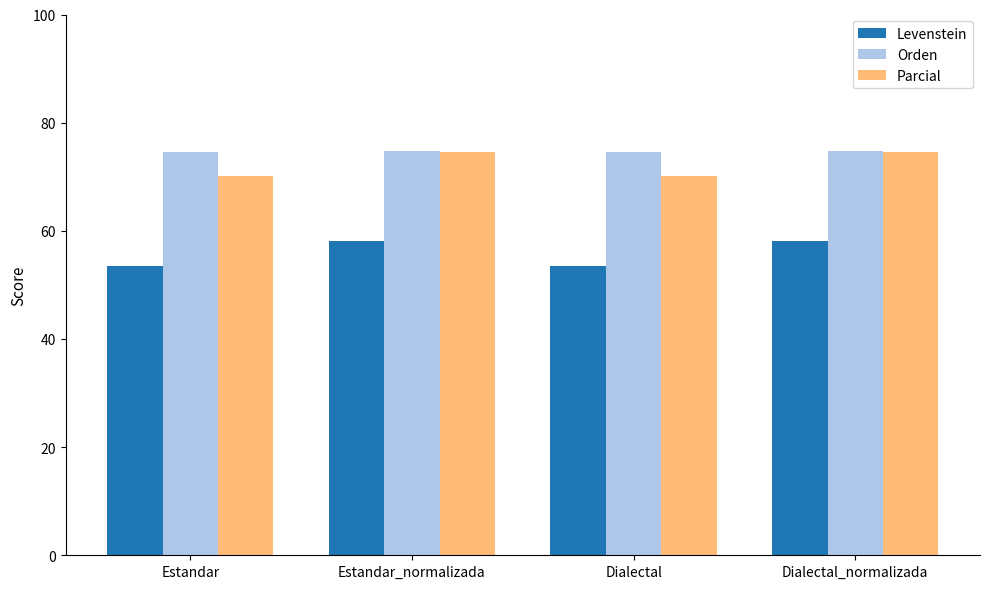

What is the difference between the second highest and second lowest values in the Orden series?

0.2